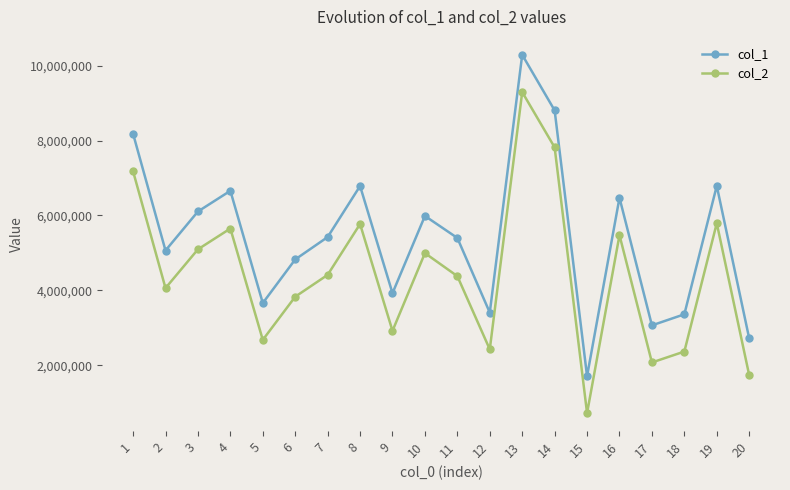

How many values in the col_2 series are below 4414482?

10